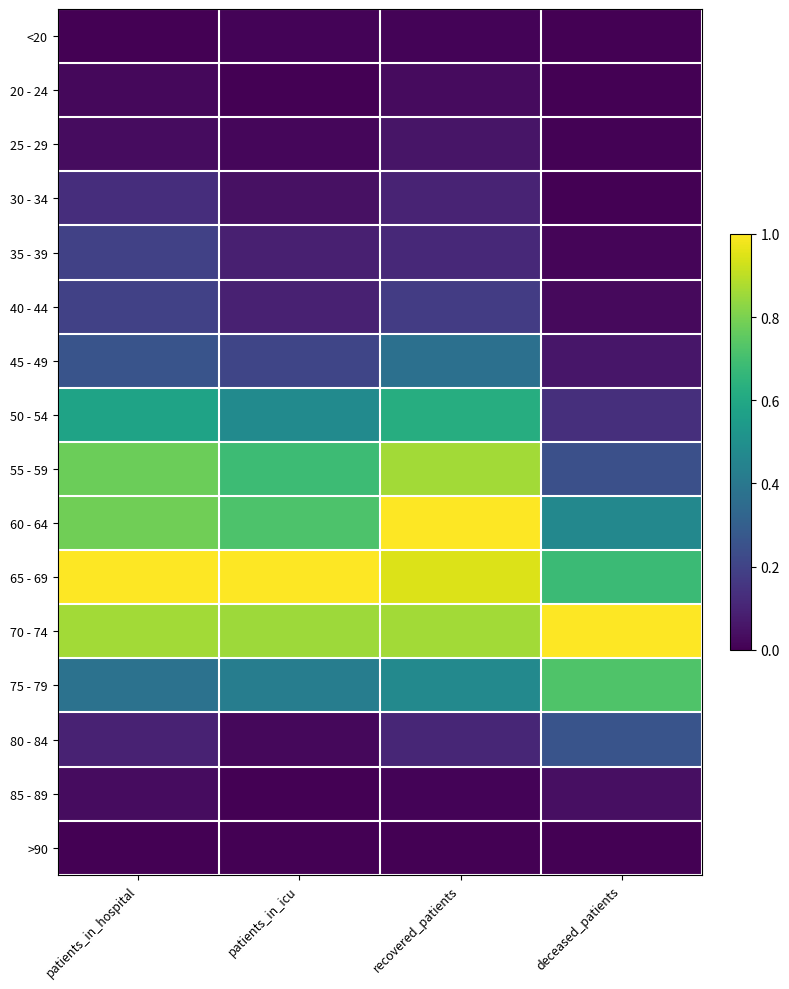

What is the total value across all series at recovered_patients?

5.7